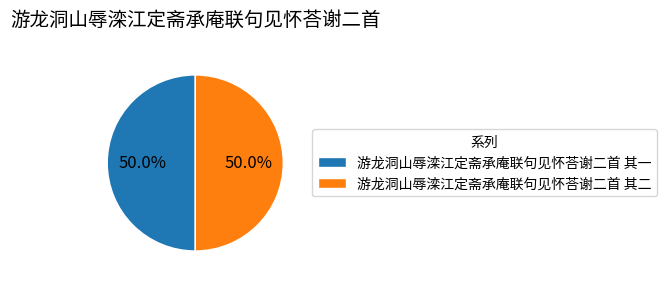

What is the ratio of the value at 游龙洞山辱滦江定斋承庵联句见怀荅谢二首 其二 to the value at 游龙洞山辱滦江定斋承庵联句见怀荅谢二首 其一?

1.0